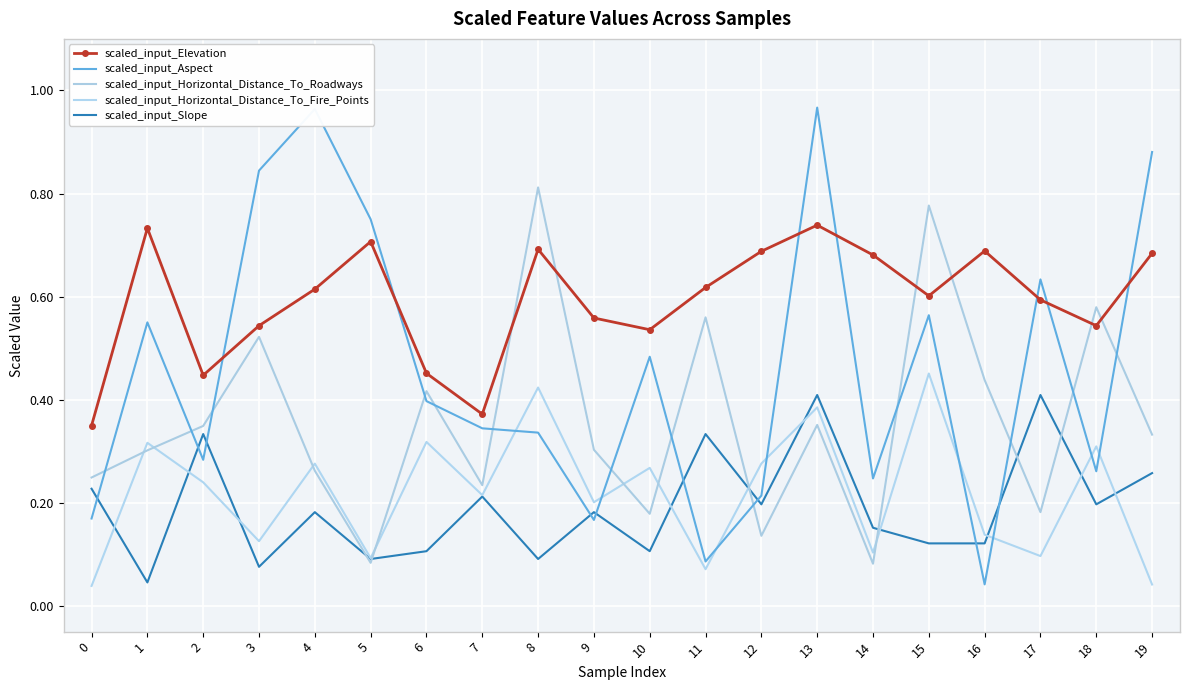

Rank the categories by scaled_input_Horizontal_Distance_To_Fire_Points value from lowest to highest.

0, 19, 11, 5, 17, 14, 3, 16, 9, 7, 2, 10, 4, 12, 18, 1, 6, 13, 8, 15